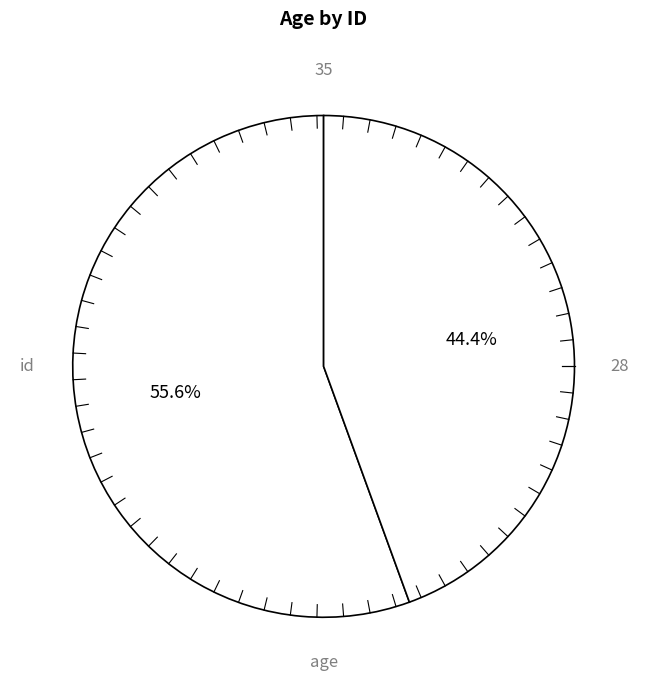

To the nearest percent, what is the average slice percentage?

50%